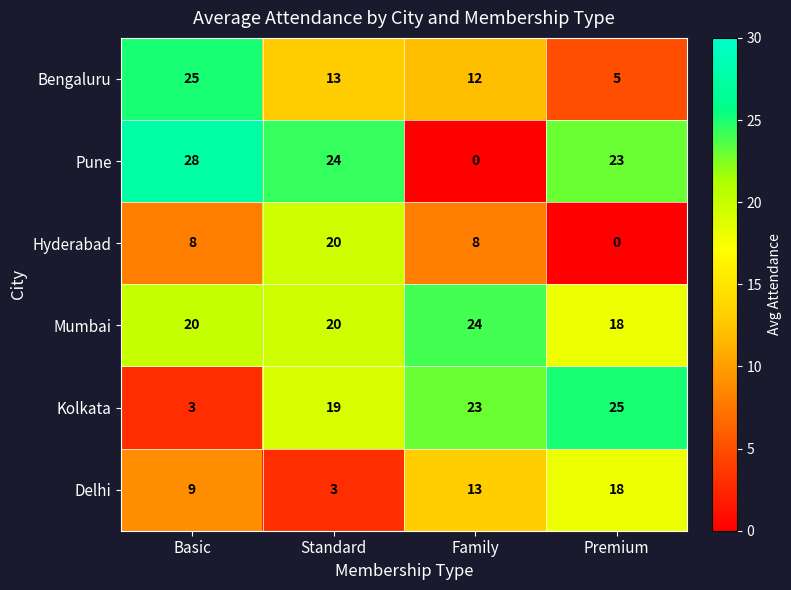

What is the greatest value displayed?

28